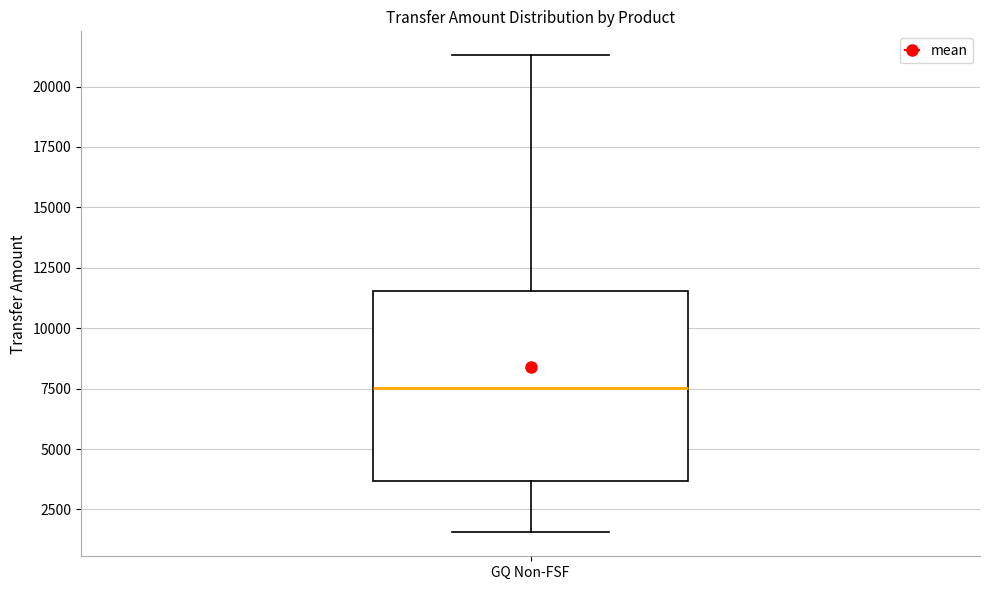

Where is the upper edge of the box for GQ Non-FSF on the y-axis? The values are not printed on the chart, so give them approximately, as read against the axis.

11500